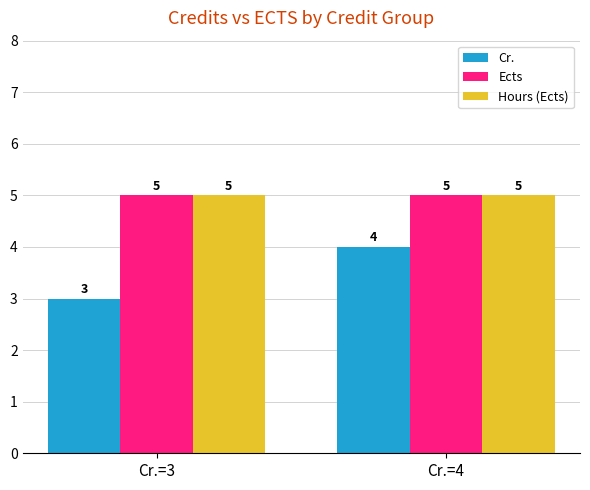

At which category is the sum across all series the highest?

Cr.=4